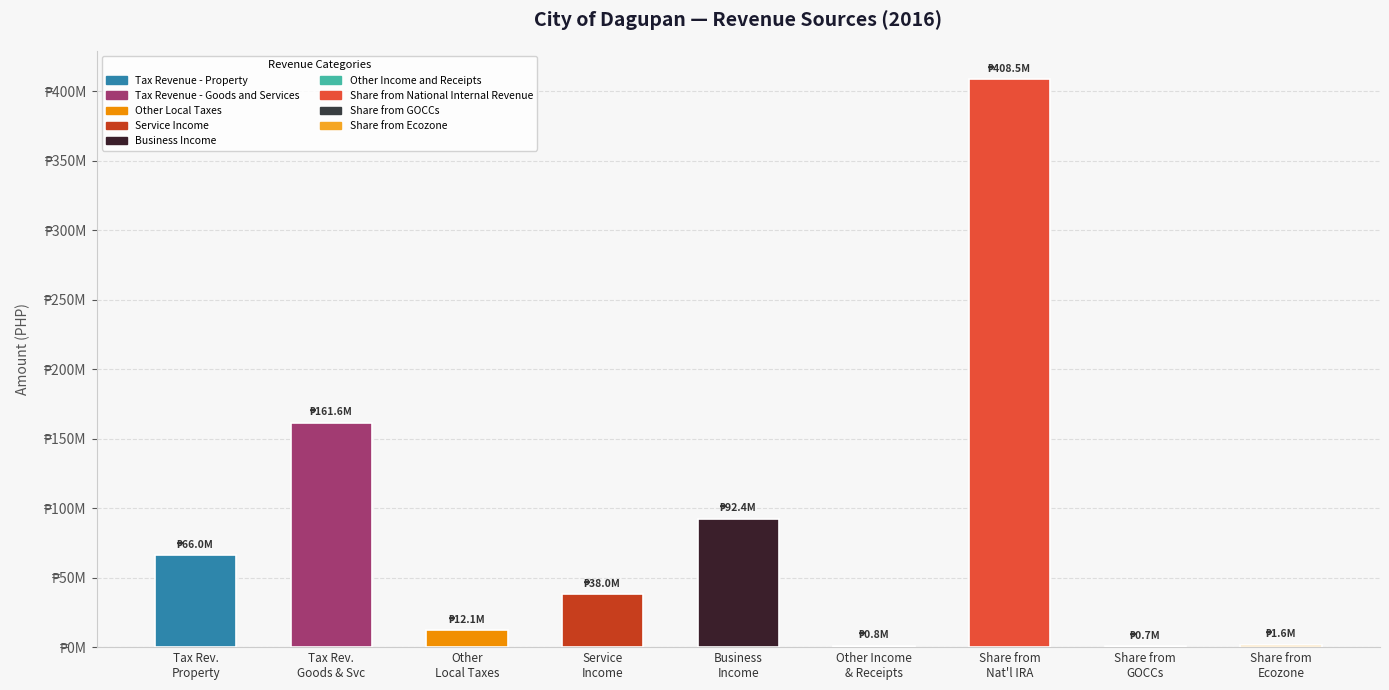

What is the average value?

86860341.4